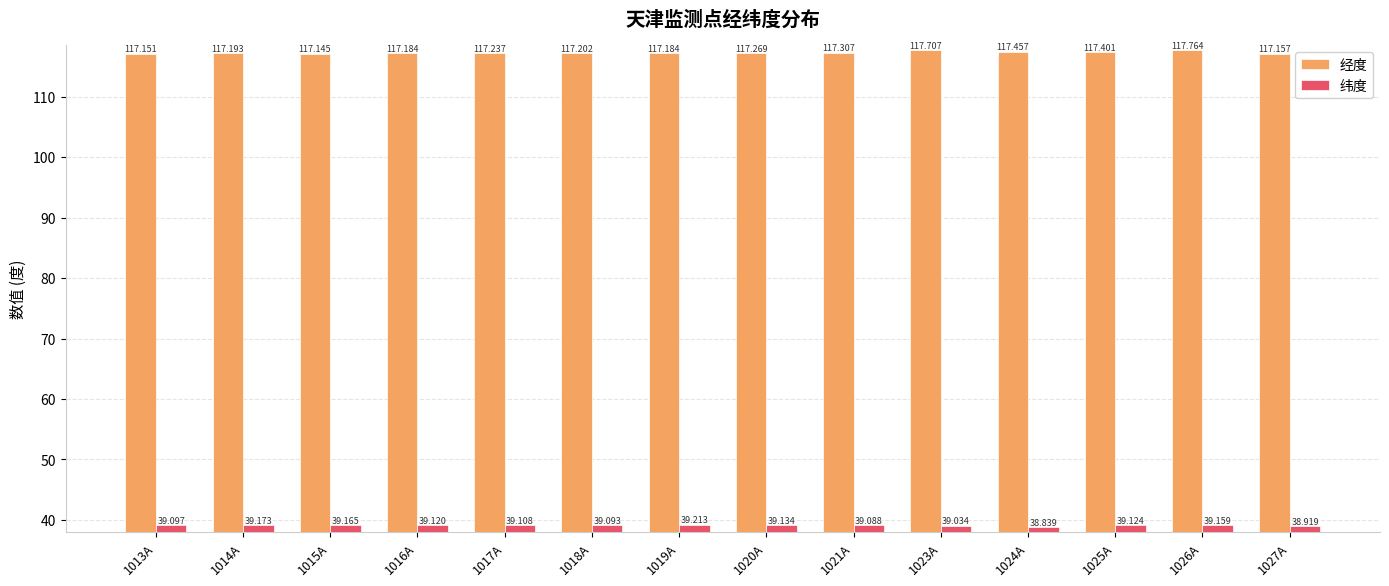

What is the total value across all series at 1016A?

156.3